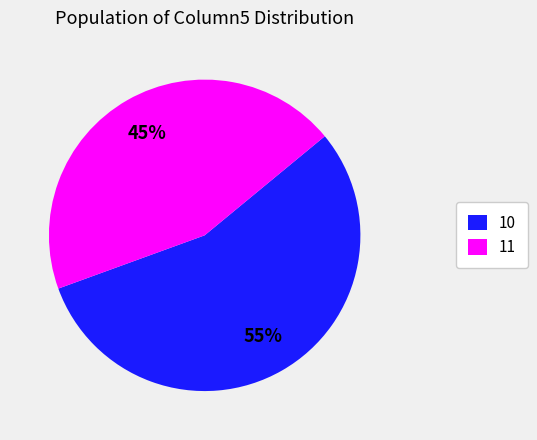

Combined, do 11 and 10 account for over 50%?

Yes